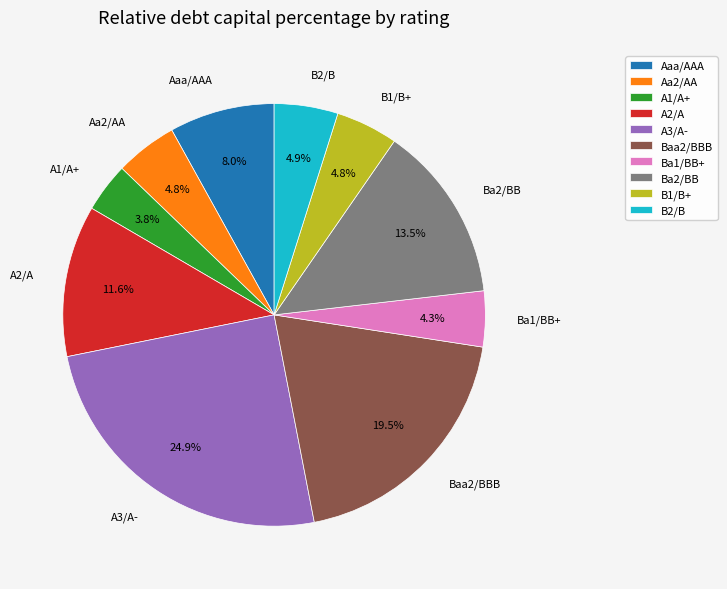

Is there any slice that represents more than half of the pie?

No